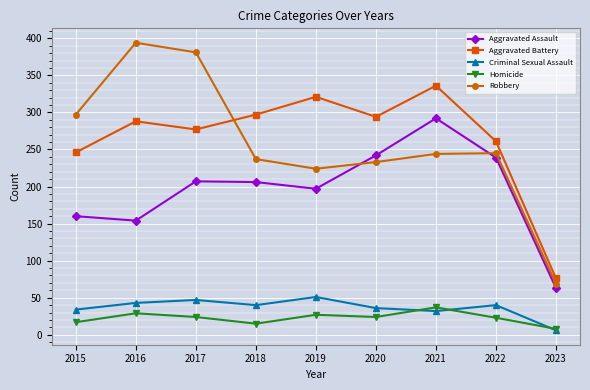

How many data points in Aggravated Assault are less than 206?

4